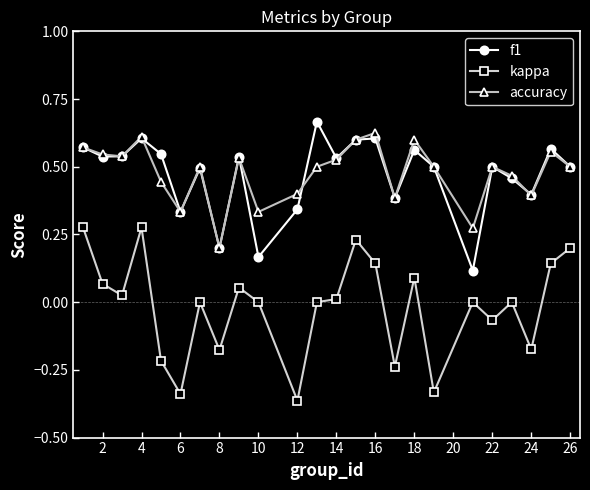

True or false: kappa and accuracy intersect in this chart.

False